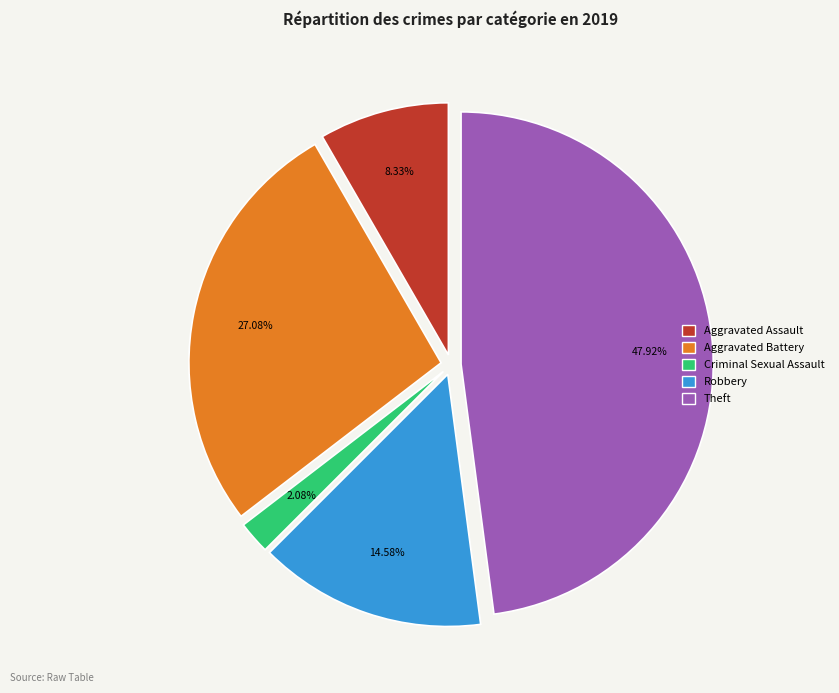

To the nearest percent, what is the difference between the Criminal Sexual Assault and Aggravated Assault slice percentages?

6%